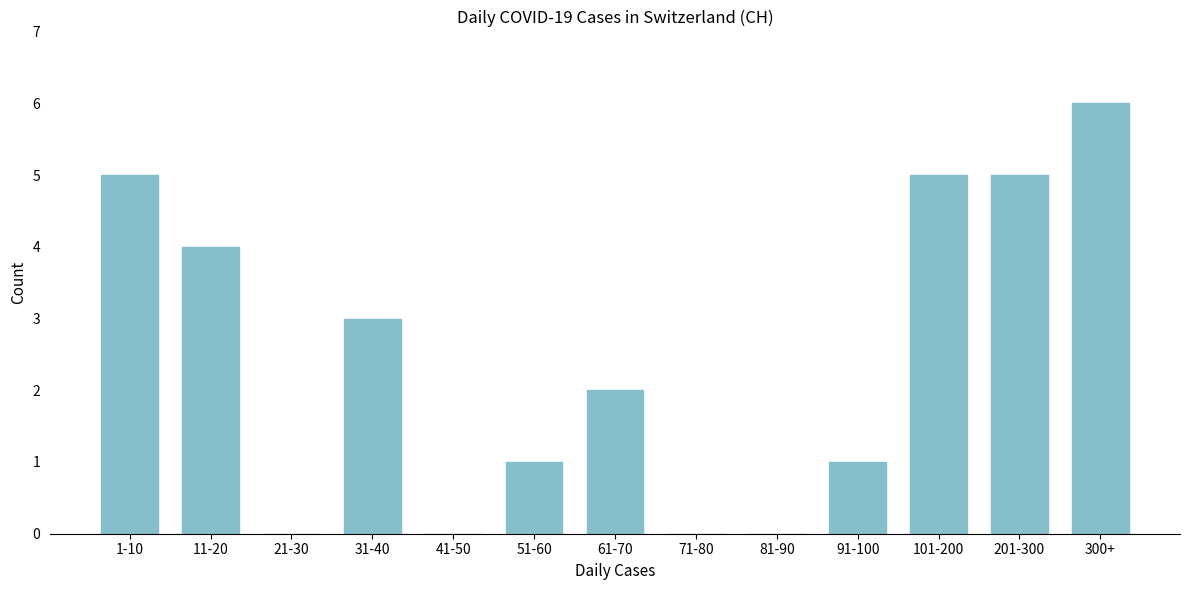

Reading left to right, transcribe all the data shown in this chart.

1-10=5	11-20=4	21-30=0	31-40=3	41-50=0	51-60=1	61-70=2	71-80=0	81-90=0	91-100=1	101-200=5	201-300=5	300+=6